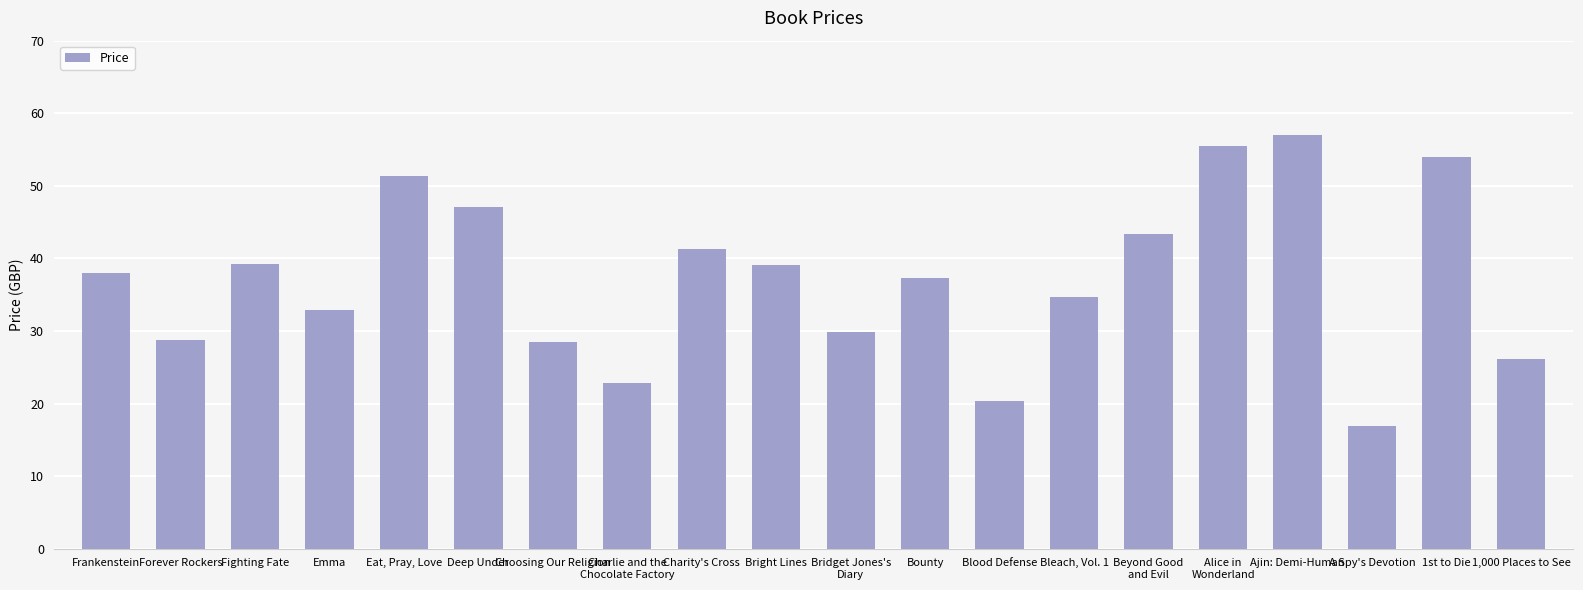

Is it true that the value at Blood Defense is 12.3?

False